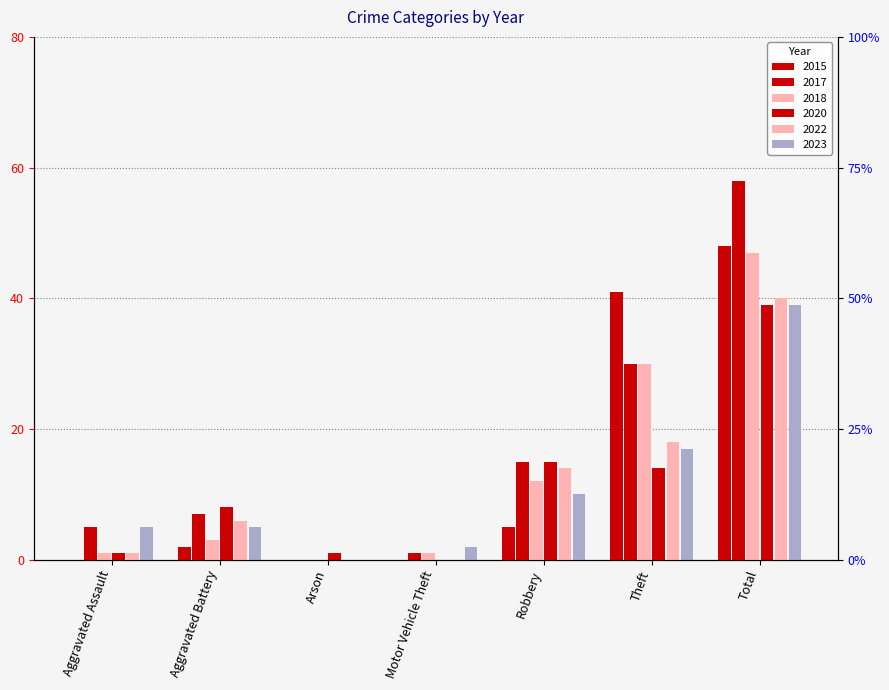

At Motor Vehicle Theft, list the series in order from largest to smallest.

2023, 2017, 2018, 2015, 2020, 2022